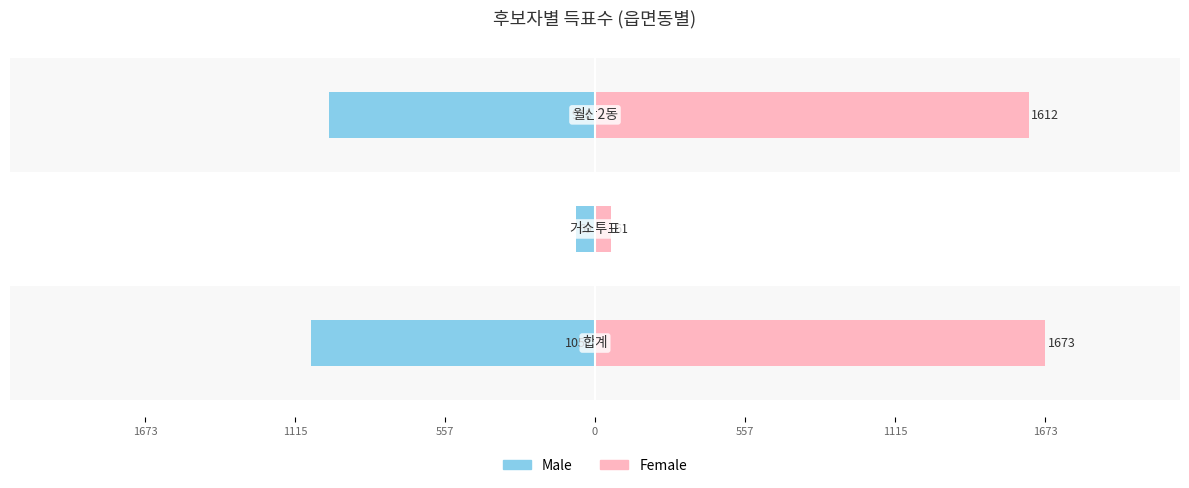

What is the smallest value displayed?

-1057